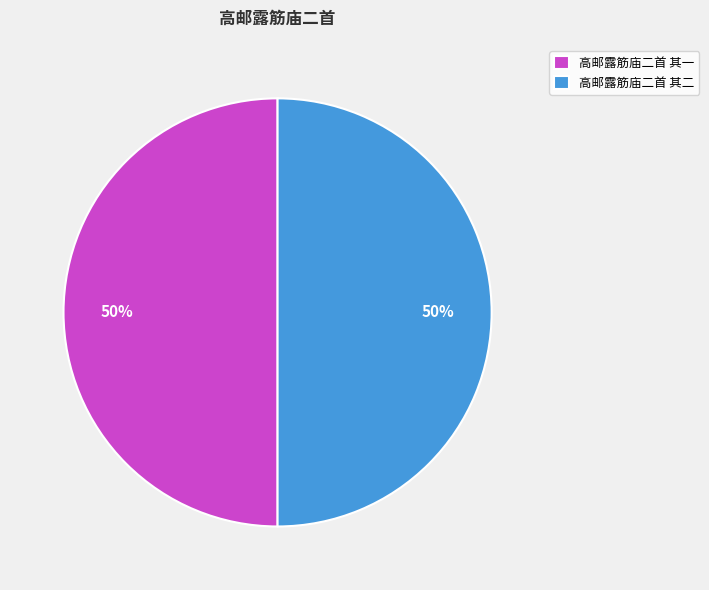

To the nearest percent, what is the combined percentage of 高邮露筋庙二首 其一 and 高邮露筋庙二首 其二?

100%